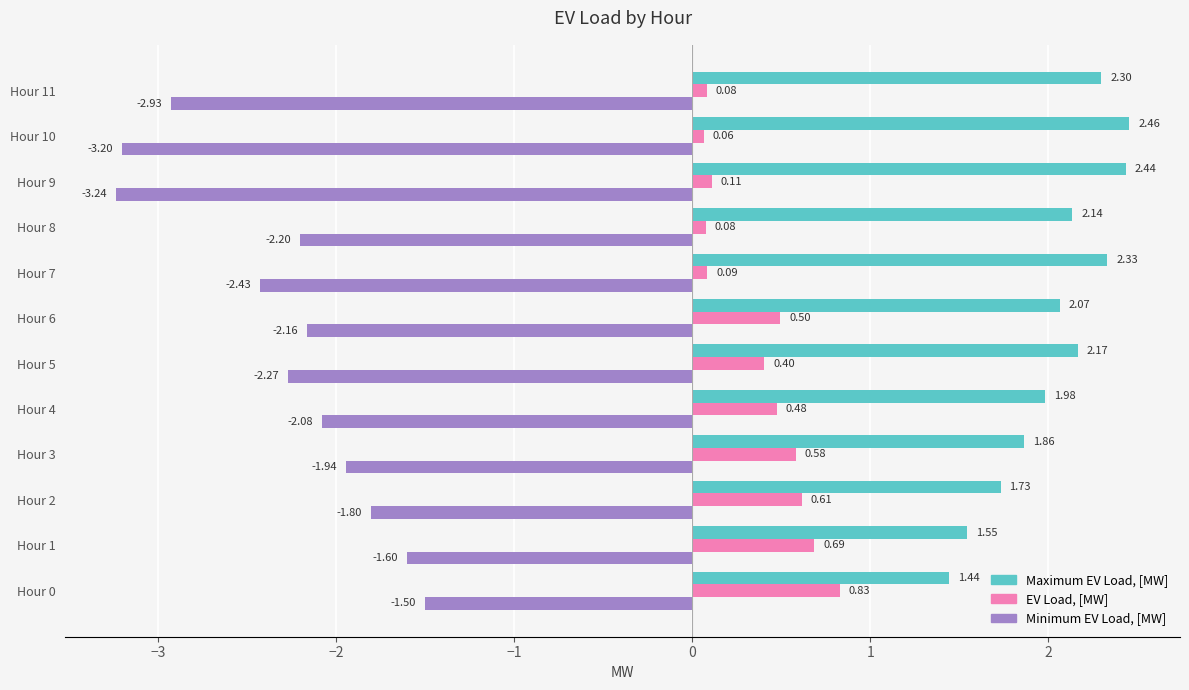

How many series are shown in this chart?

3